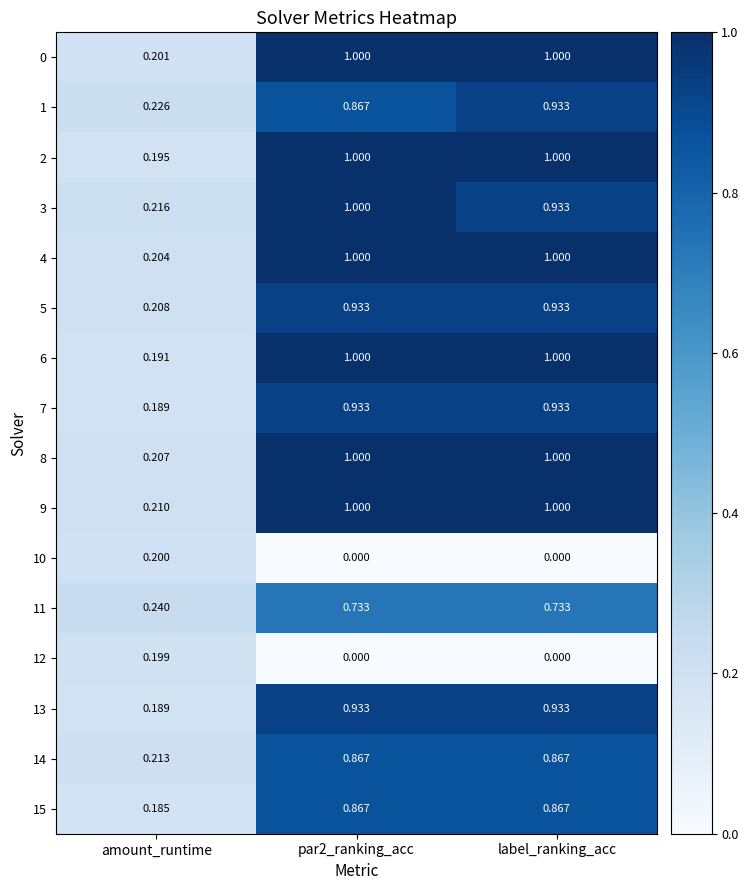

At which label is 15 closest to 0?

amount_runtime